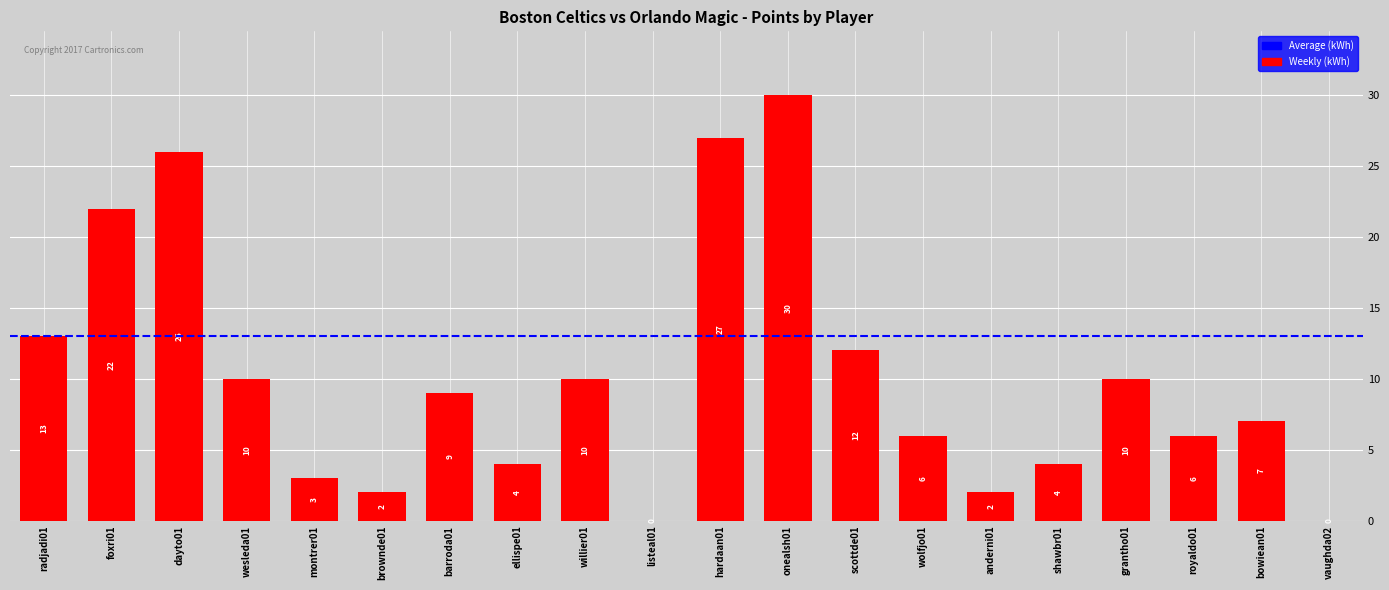

Reading left to right, list all the values displayed in this chart.

radjadi01=13	foxri01=22	dayto01=26	wesleda01=10	montrer01=3	brownde01=2	barroda01=9	ellispe01=4	willier01=10	listeal01=0	hardaan01=27	onealsh01=30	scottde01=12	wolfjo01=6	anderni01=2	shawbr01=4	grantho01=10	royaldo01=6	bowiean01=7	vaughda02=0